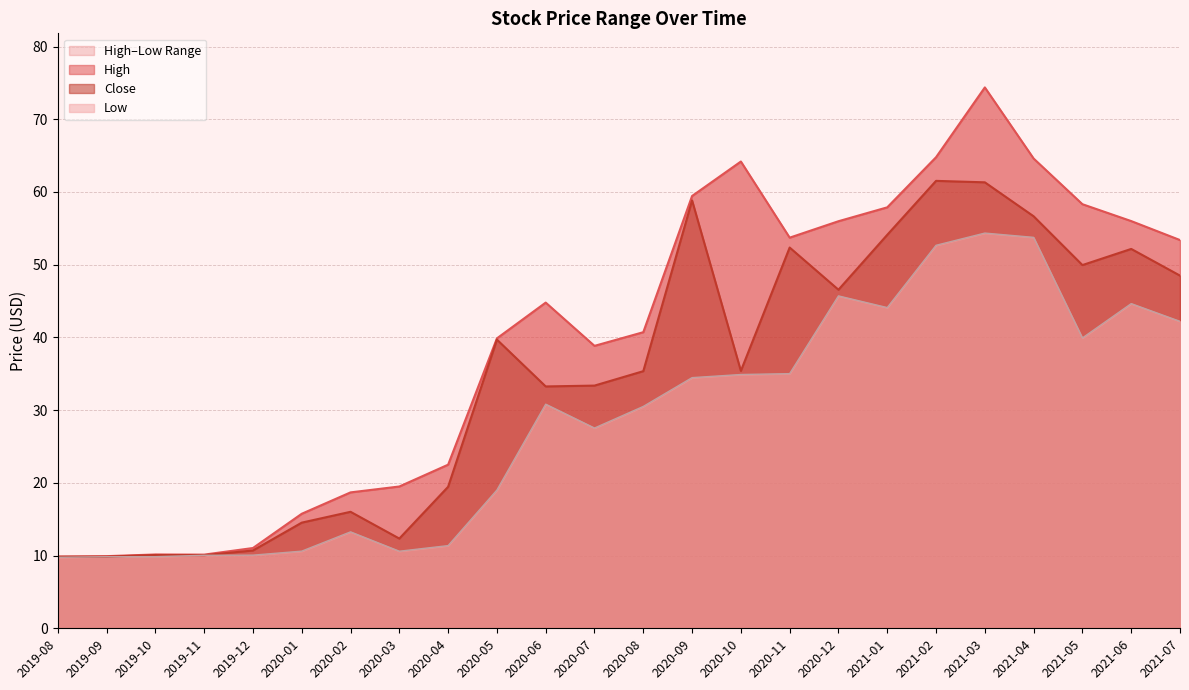

The Close series shows 17.5 at 2019-10. True or false?

False